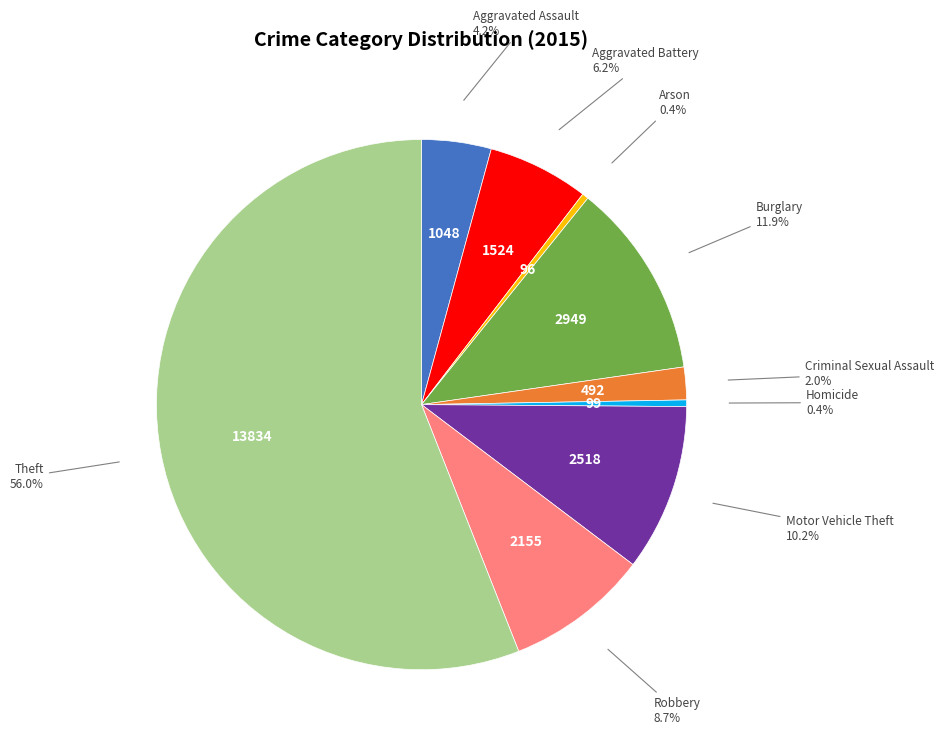

Does any single category account for the majority?

Yes